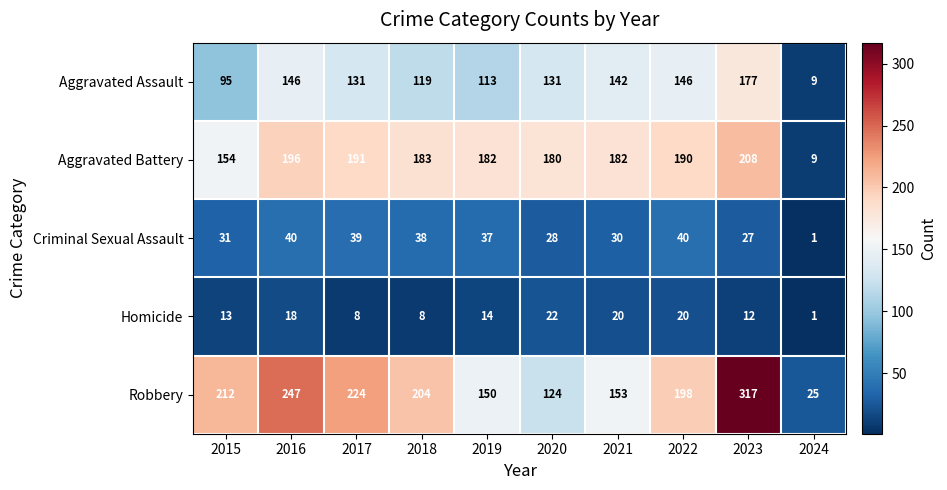

At which category does the chart reach its minimum across all series?

2024